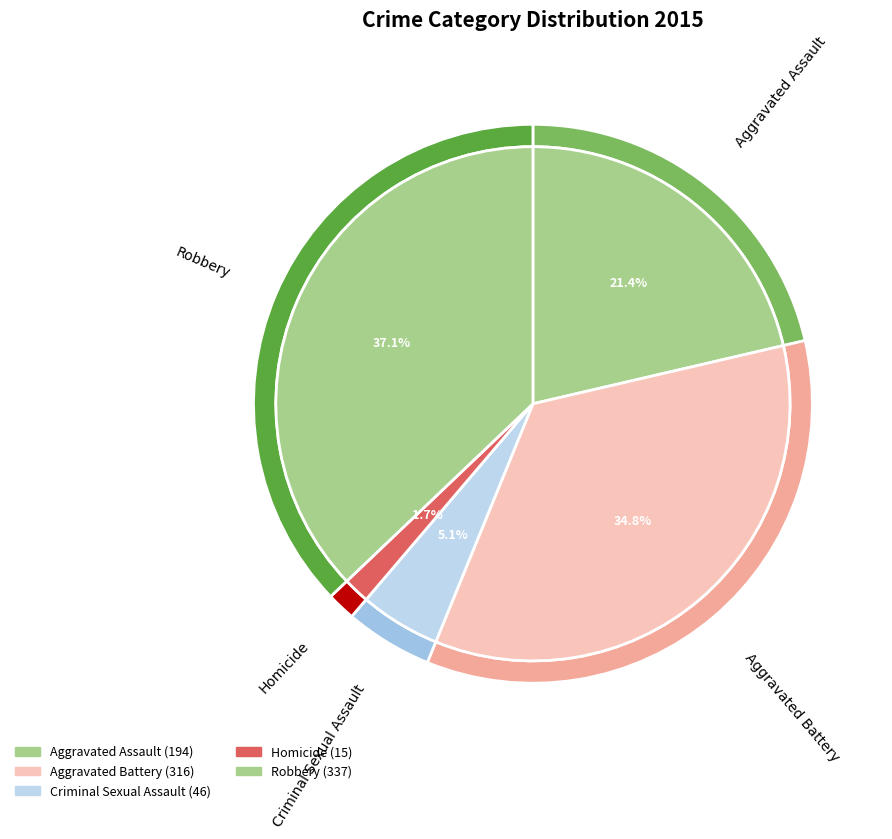

What is the change in value from Aggravated Battery to Homicide?

-301